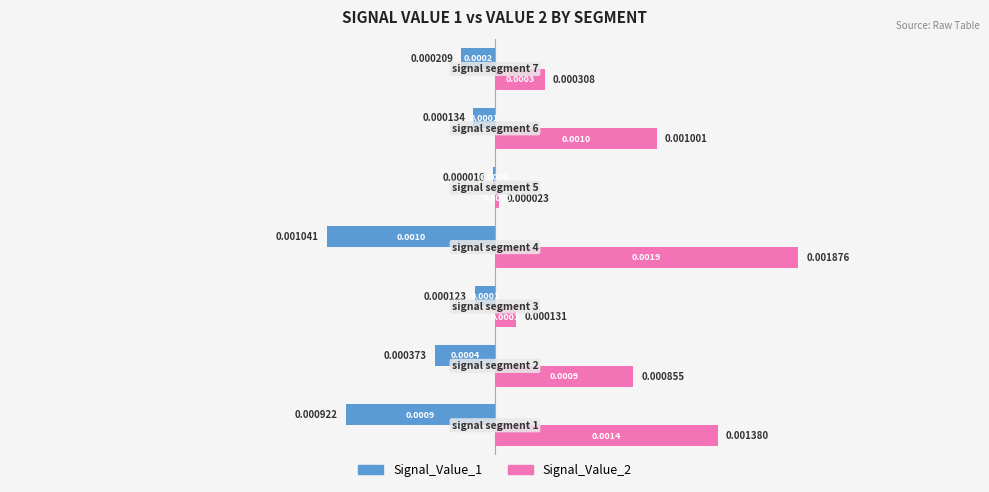

Which series has the largest total across all categories?

Signal_Value_2